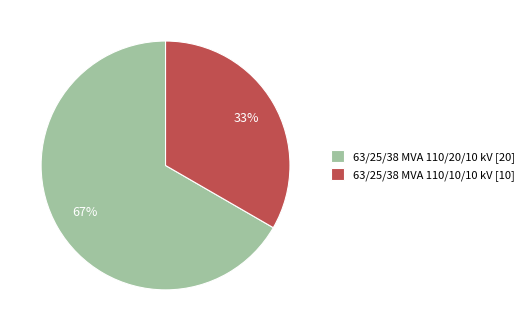

Count the number of slices in the pie.

2